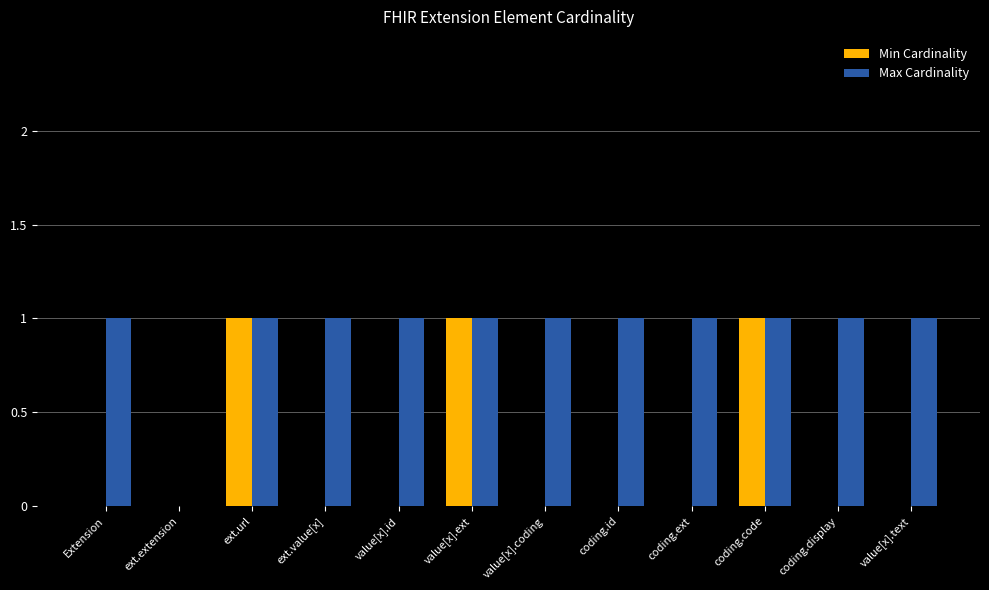

Reading left to right, transcribe all the data shown in this chart.

Min Cardinality: 0	0	1	0	0	1	0	0	0	1	0	0
Max Cardinality: 1	0	1	1	1	1	1	1	1	1	1	1